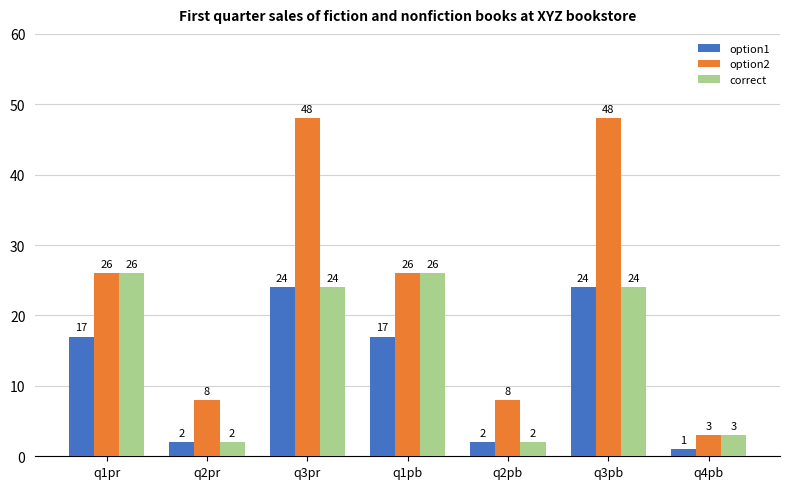

What is the total value across all series at q3pr?

96